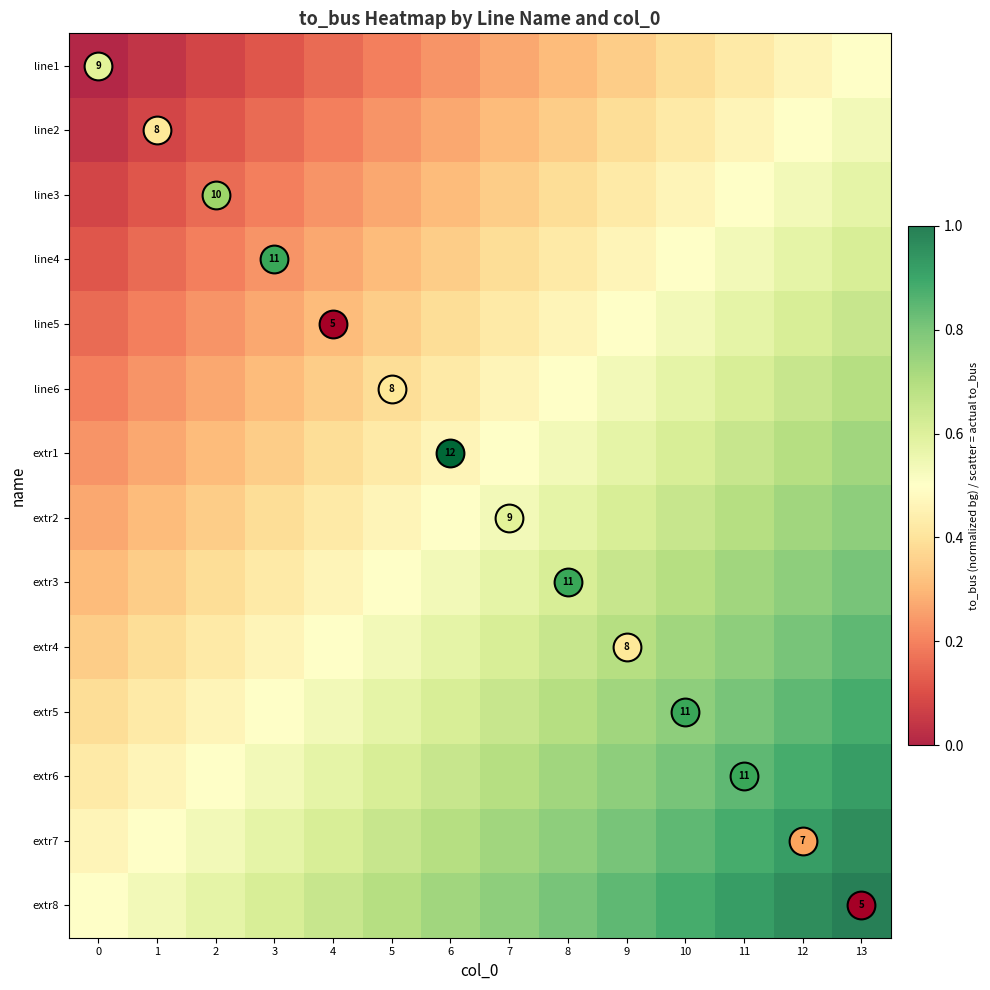

Rank the series at 1 from highest to lowest value.

extr8, extr7, extr6, extr5, extr4, extr3, extr2, extr1, line6, line5, line4, line3, line2, line1